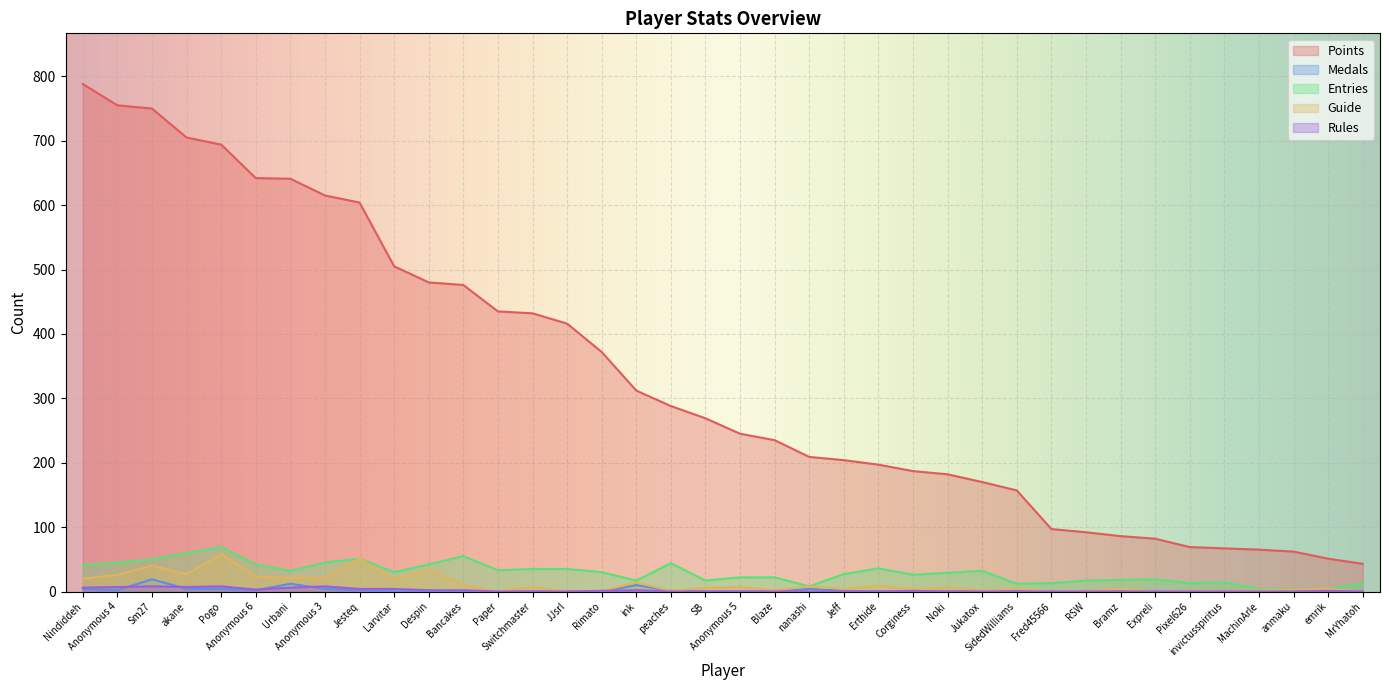

Is it true that Rules equals 3 at Fred45566?

False